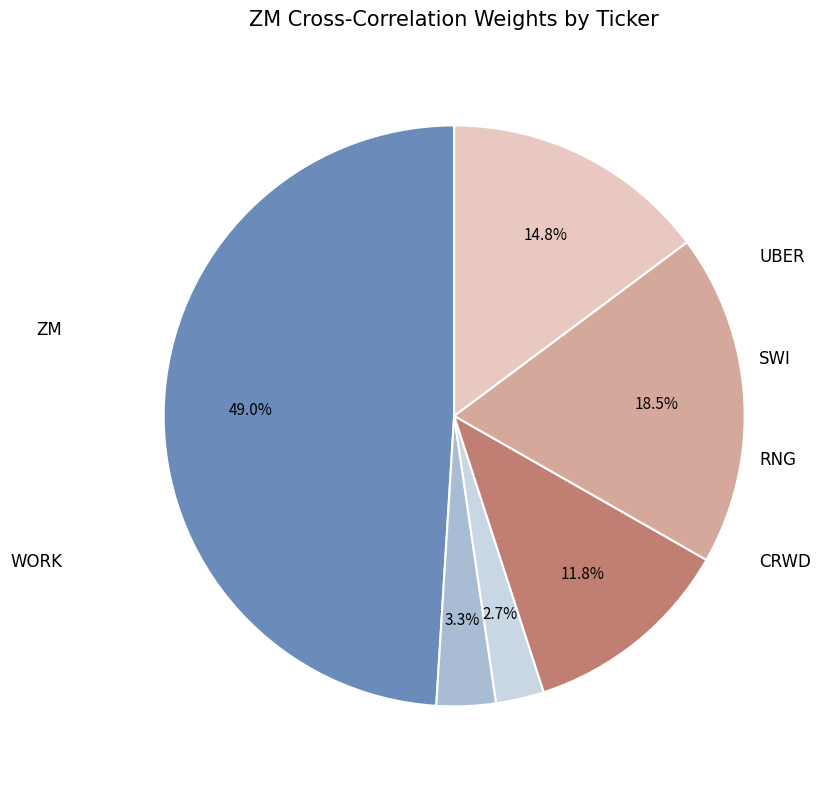

Does any single category account for the majority?

No